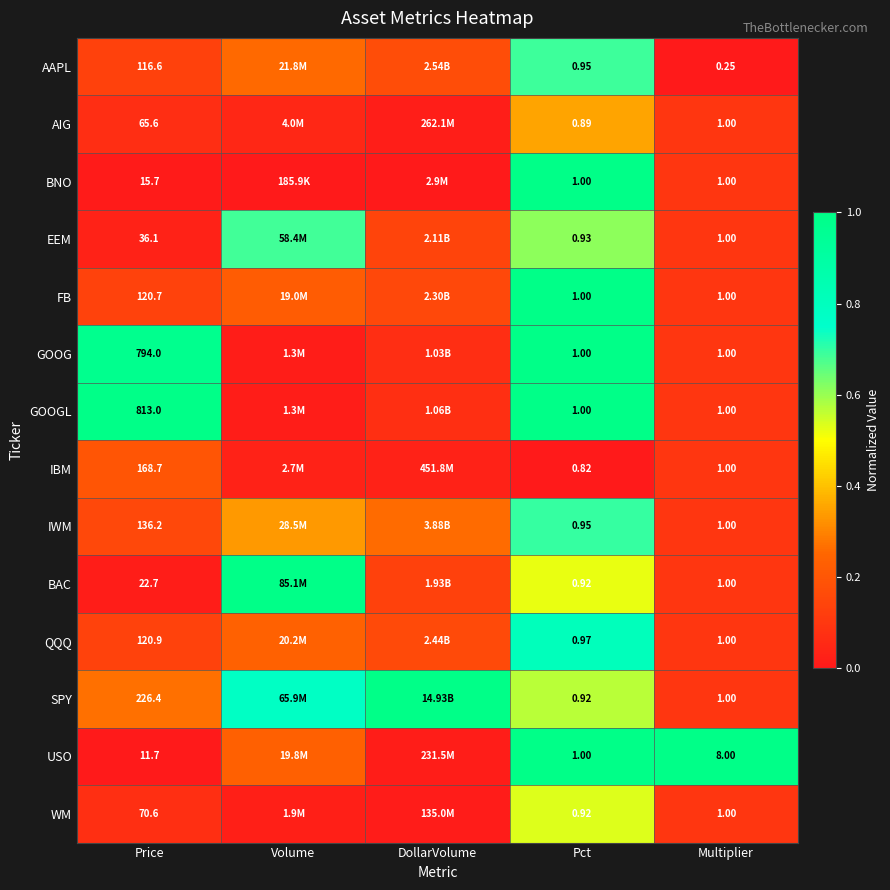

Which series changed the most between Pct and Multiplier?

USO